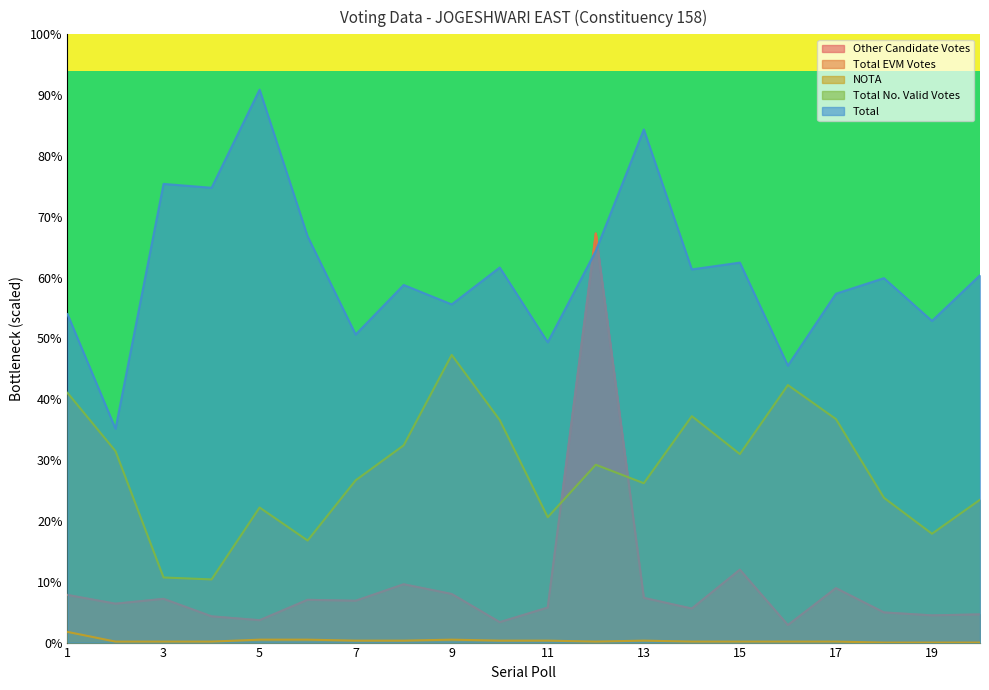

Reading left to right, what are all the values shown in this chart?

Other Candidate Votes: 1=7.8	2=6.4	3=7.2	4=4.3	5=3.7	6=7.0	7=6.9	8=9.6	9=8.0	10=3.4	11=5.8	12=67.3	13=7.3	14=5.6	15=12.0	16=2.9	17=8.9	18=5.0	19=4.5	20=4.6
Total EVM Votes: 1=7.8	2=6.4	3=7.2	4=4.3	5=3.7	6=7.0	7=6.9	8=9.6	9=8.0	10=3.4	11=5.8	12=67.3	13=7.3	14=5.6	15=12.0	16=2.9	17=8.9	18=5.0	19=4.5	20=4.6
NOTA: 1=1.8	2=0.2	3=0.2	4=0.2	5=0.5	6=0.5	7=0.3	8=0.3	9=0.5	10=0.3	11=0.3	12=0.2	13=0.3	14=0.2	15=0.2	16=0.2	17=0.2	18=0.0	19=0.0	20=0.0
Total No. Valid Votes: 1=41.1	2=31.5	3=10.7	4=10.4	5=22.2	6=16.8	7=26.7	8=32.4	9=47.3	10=36.6	11=20.6	12=29.2	13=26.2	14=37.2	15=31.0	16=42.3	17=36.7	18=23.8	19=17.9	20=23.5
Total: 1=54.0	2=35.1	3=75.4	4=74.8	5=90.9	6=66.8	7=50.6	8=58.8	9=55.6	10=61.7	11=49.4	12=64.4	13=84.4	14=61.4	15=62.5	16=45.5	17=57.4	18=59.9	19=52.9	20=60.4